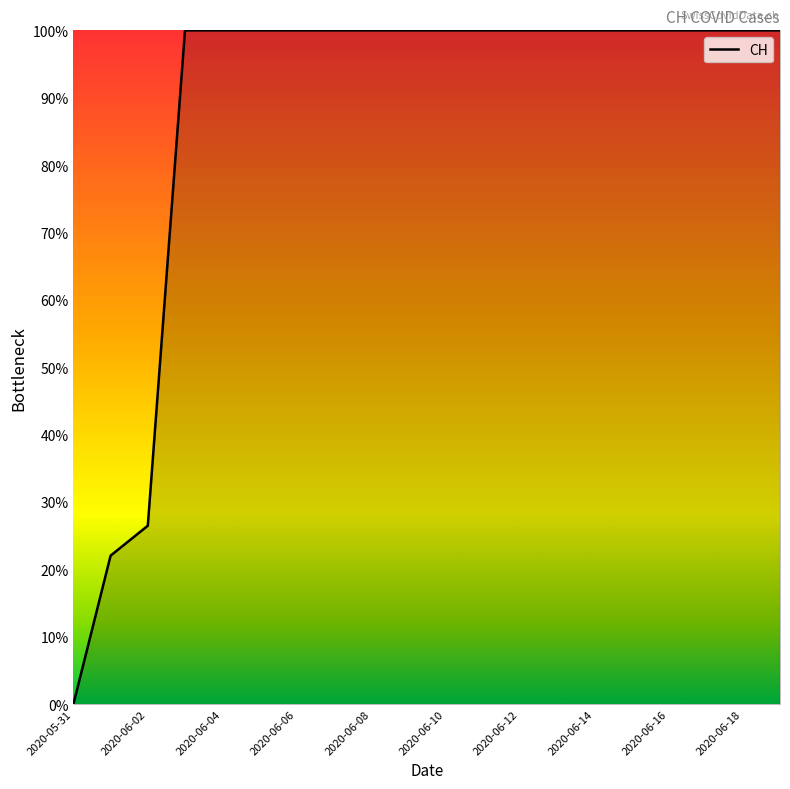

Reading left to right, transcribe all the data shown in this chart.

0.0	22.0	26.5	100.0	100.0	100.0	100.0	100.0	100.0	100.0	100.0	100.0	100.0	100.0	100.0	100.0	100.0	100.0	100.0	100.0